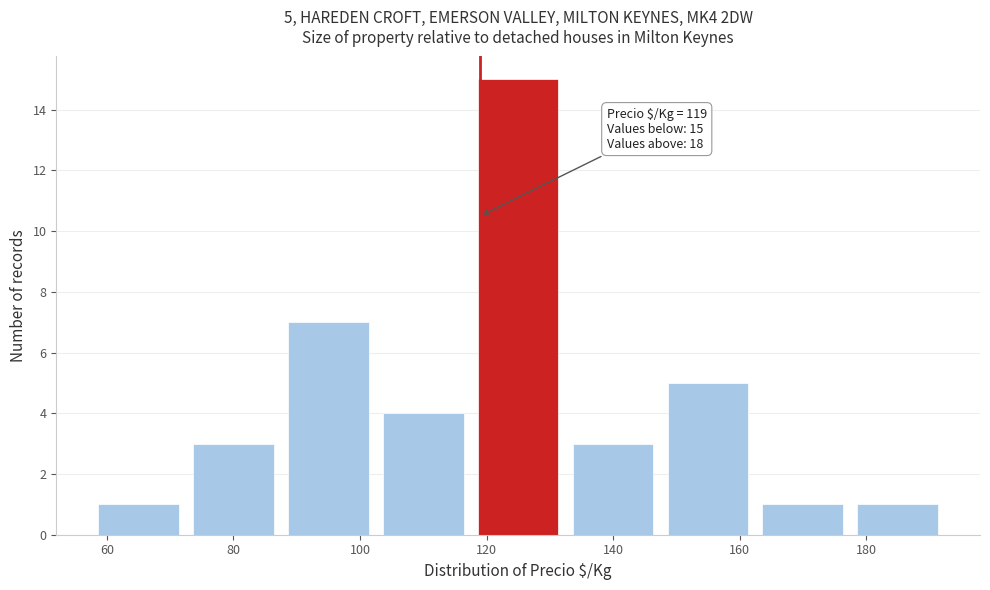

Which range on the x-axis has the tallest bar?

117.5 to 132.5